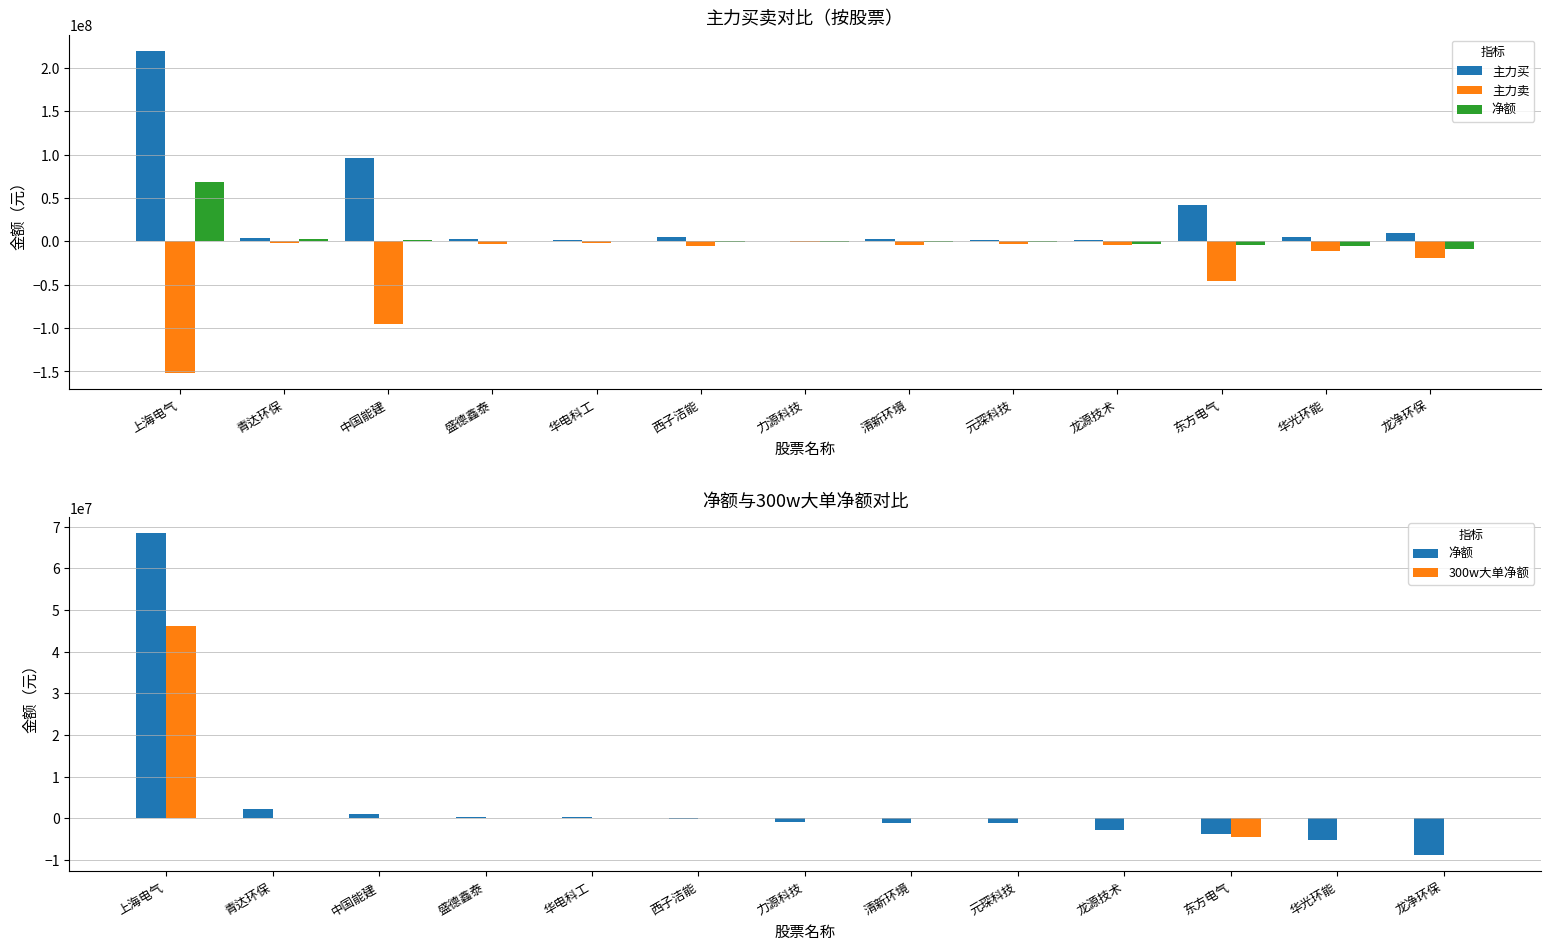

Which series has the largest total across all categories?

主力买